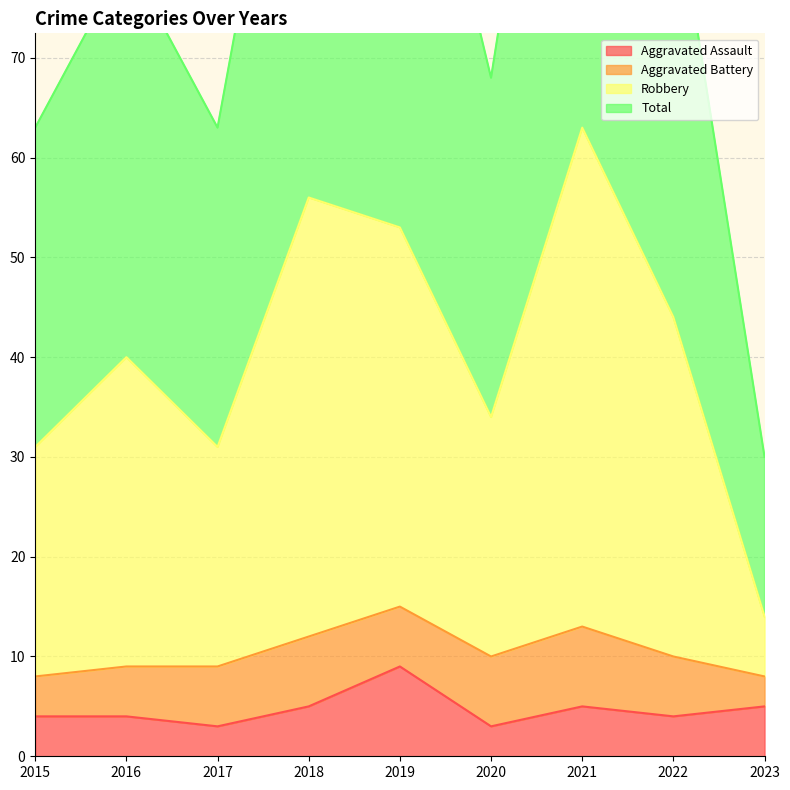

The value of Aggravated Assault at 2019 is 9. True or false?

True